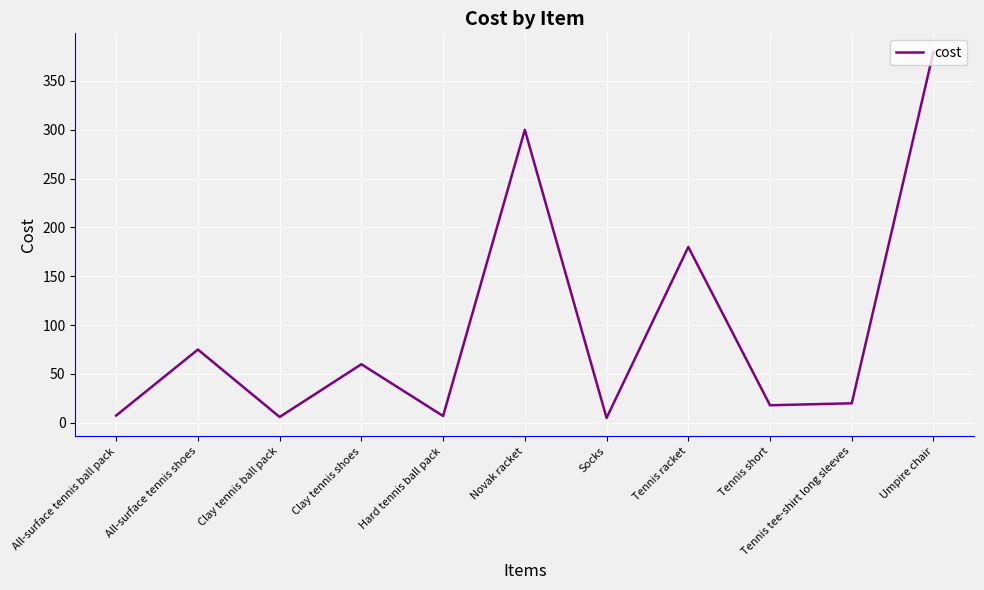

True or false: the data shows 6.0 at Clay tennis ball pack.

True